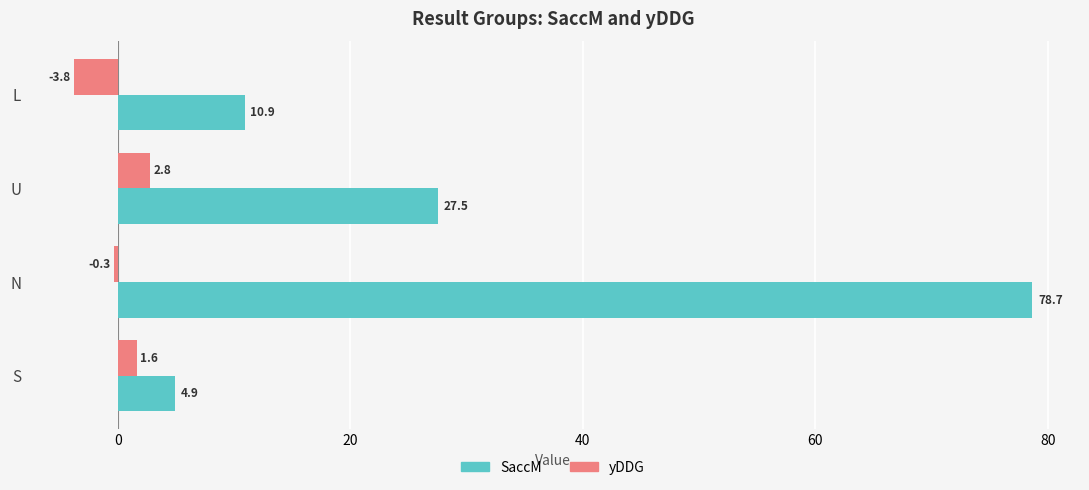

What is the difference between the highest and lowest values at U?

24.7